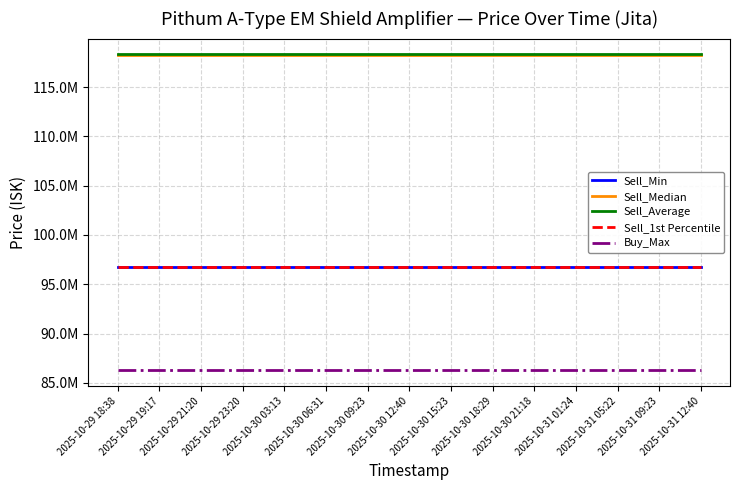

Read the Buy_Max value at 2025-10-31 01:24.

86280000.0